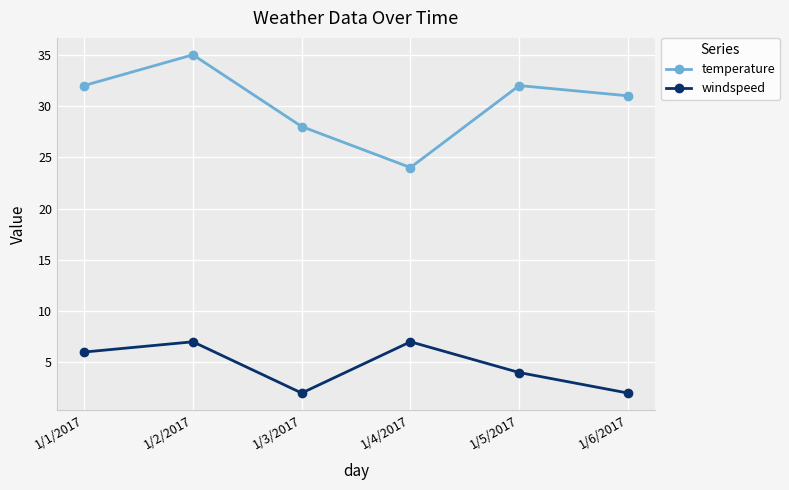

What is the sum of the temperature values at 1/4/2017 and 1/5/2017?

56